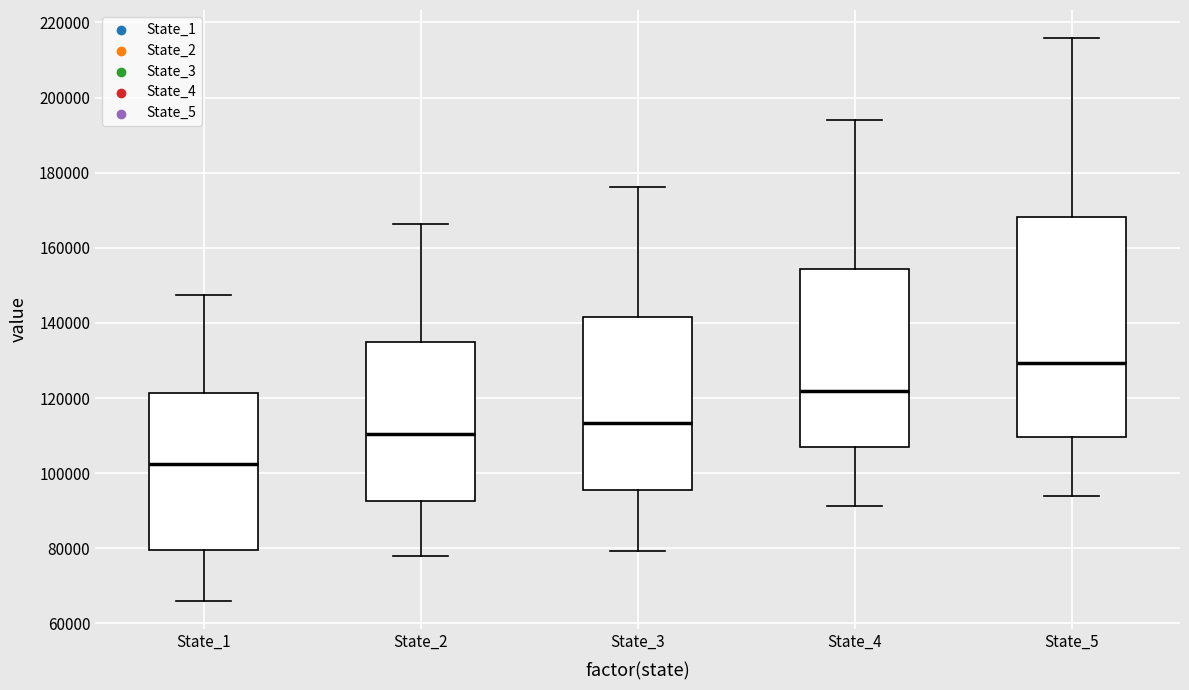

Where is the upper edge of the box for State_4 on the y-axis? The values are not printed on the chart, so give them approximately, as read against the axis.

154000